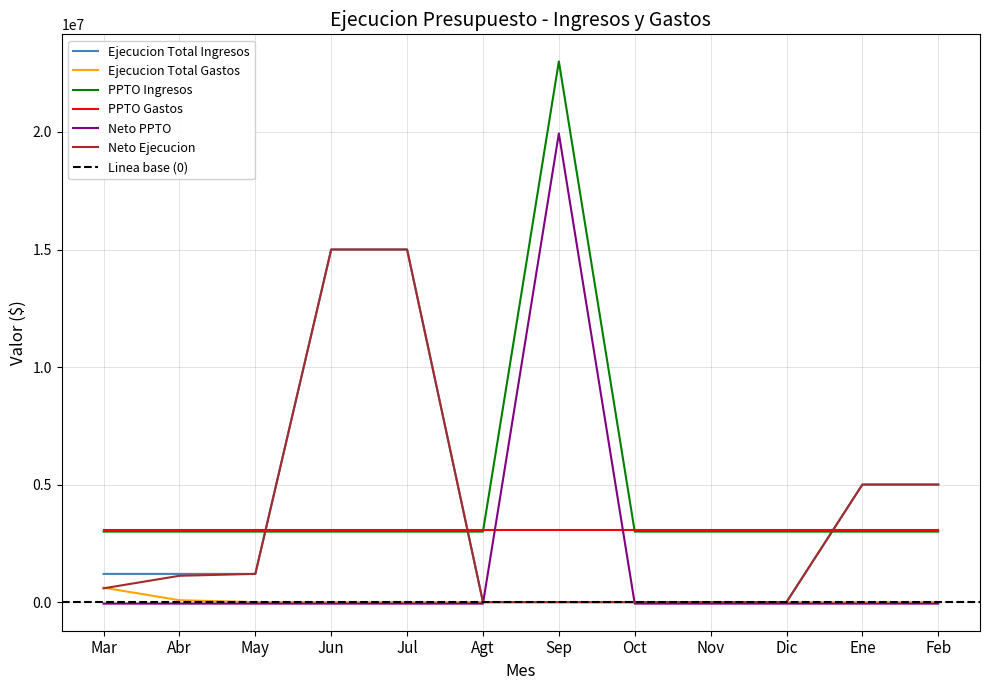

Is it true that Neto Ejecucion equals -7176175 at Agt?

False